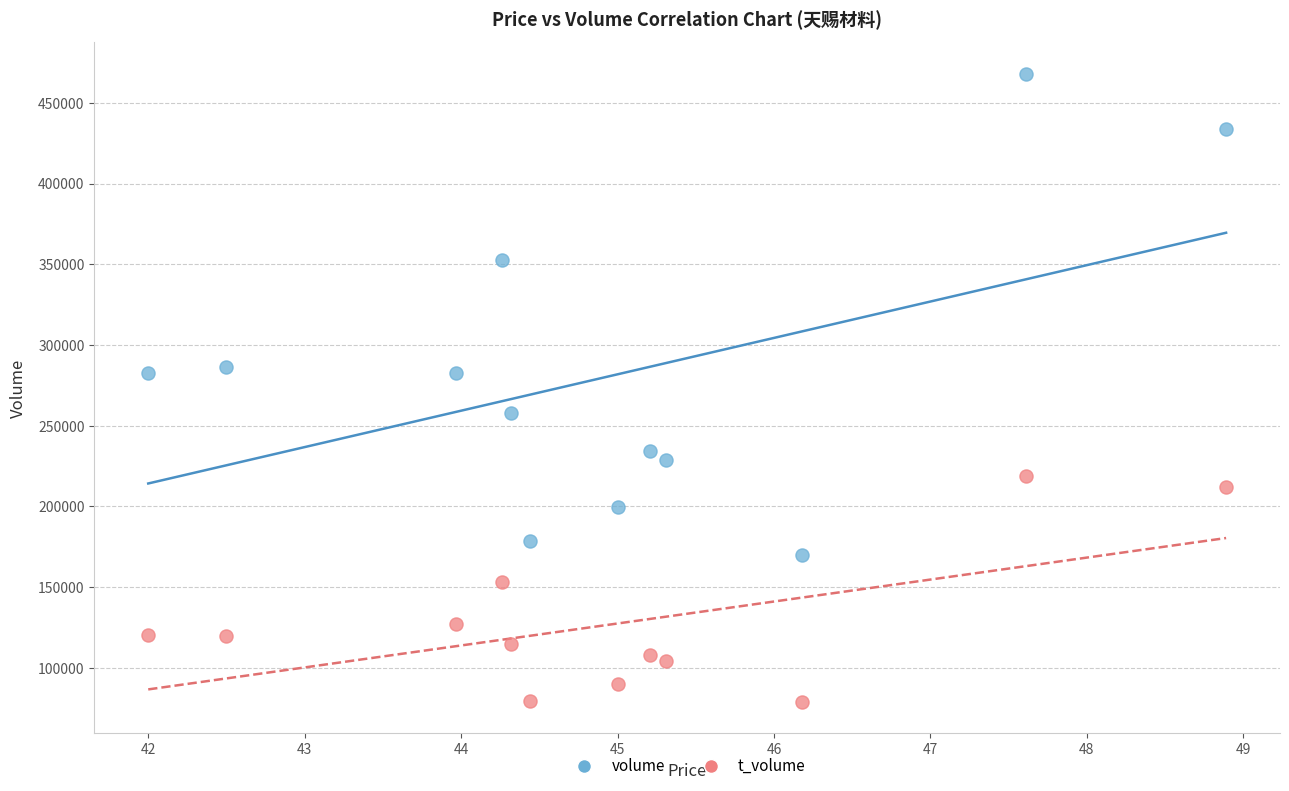

Across all data points, what is the range of Y values (max minus min)?

389322